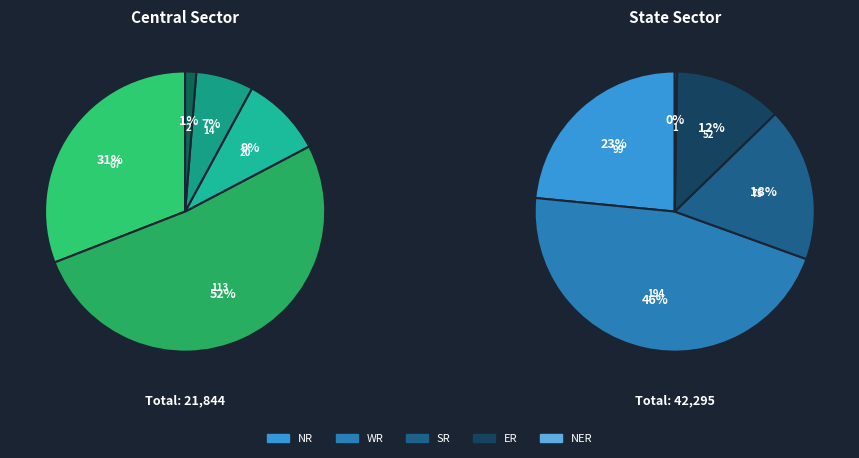

Which series has the largest range (max minus min)?

WR